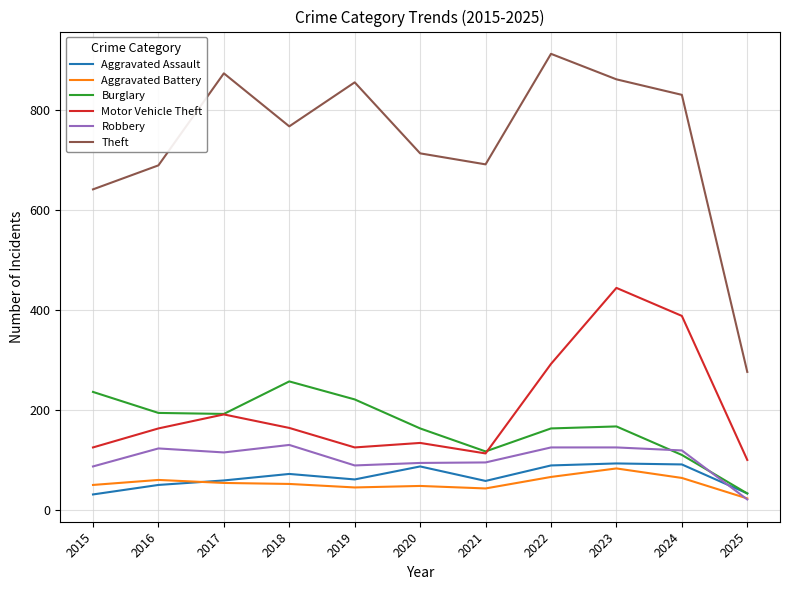

What is the minimum value shown in the chart?

21